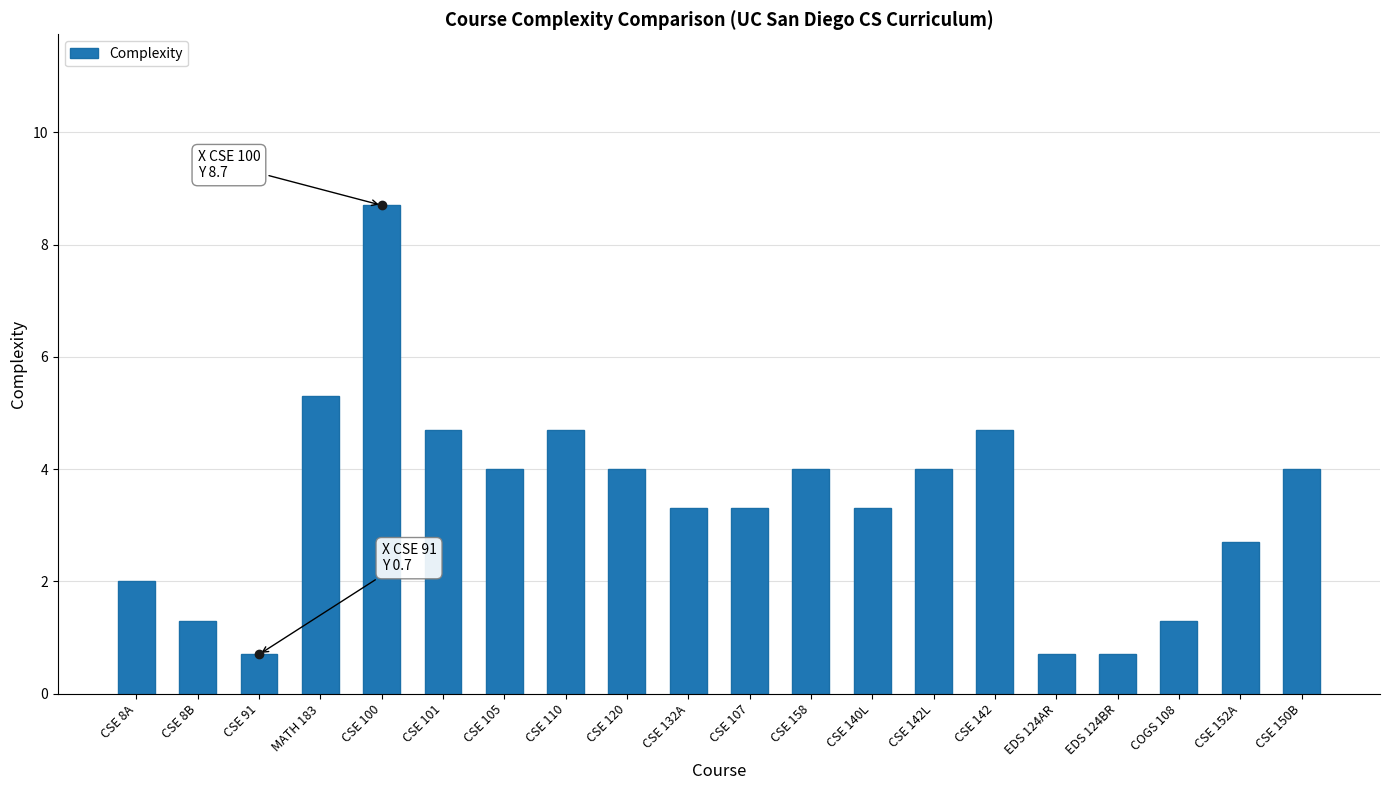

The chart shows a value of 1.0 at CSE 142L. True or false?

False